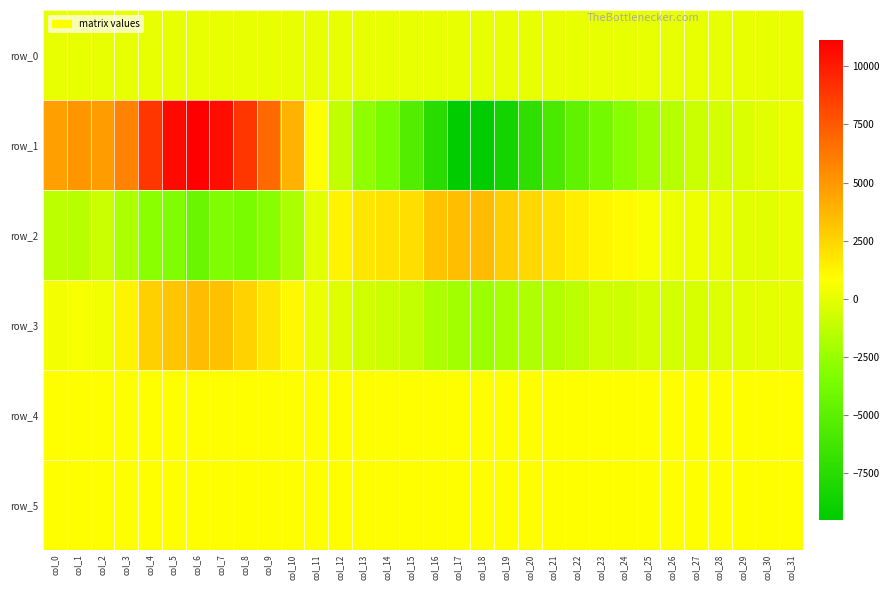

Reading right to left, what are all the values shown in this chart?

row_0: 91.2	91.1	91.1	91.1	91.0	90.9	90.9	90.9	90.8	90.7	90.7	90.6	90.6	90.5	90.5	90.5	90.4	90.3	90.3	90.2	90.2	90.1	90.1	90.1	90.0	90.0	89.9	89.8	89.8	89.7	89.7	89.6
row_1: 94.0	-143.0	-349.0	-561.0	-889.0	-1553.0	-2288.0	-3032.0	-3936.0	-4817.0	-5899.0	-7101.0	-8490.0	-9499.0	-9347.0	-7504.0	-5439.0	-3691.0	-2768.0	-1171.0	815.0	3849.0	6859.0	8900.0	10521.0	11136.0	10657.0	8899.0	5739.0	4770.0	5086.0	4682.0
row_2: 77.0	-145.0	-75.0	105.0	319.0	320.0	609.0	1020.0	1170.0	1504.0	1989.0	2390.0	2811.0	3521.0	3408.0	3201.0	2150.0	1951.0	1810.0	1242.0	-6.0	-1868.0	-2998.0	-3563.0	-3360.0	-4401.0	-3335.0	-2923.0	-1847.0	-898.0	-1468.0	-1338.0
row_3: -45.0	-50.0	-138.0	-308.0	-437.0	-559.0	-628.0	-740.0	-748.0	-1279.0	-1601.0	-1756.0	-1980.0	-2391.0	-2239.0	-1853.0	-1069.0	-818.0	-704.0	-180.0	236.0	1077.0	1807.0	2644.0	3371.0	3531.0	3154.0	2691.0	1296.0	405.0	587.0	470.0
row_4: 823.0	829.0	829.0	827.0	827.0	824.0	828.0	826.0	831.0	826.0	824.0	830.0	822.0	822.0	823.0	824.0	822.0	825.0	825.0	824.0	820.0	823.0	829.0	828.0	821.0	827.0	826.0	825.0	825.0	827.0	825.0	825.0
row_5: 831.0	831.0	831.0	831.0	831.0	822.0	831.0	832.0	838.0	830.0	833.0	833.0	833.0	832.0	827.0	829.0	835.0	836.0	832.0	826.0	832.0	833.0	835.0	832.0	831.0	832.0	832.0	835.0	841.0	832.0	828.0	833.0